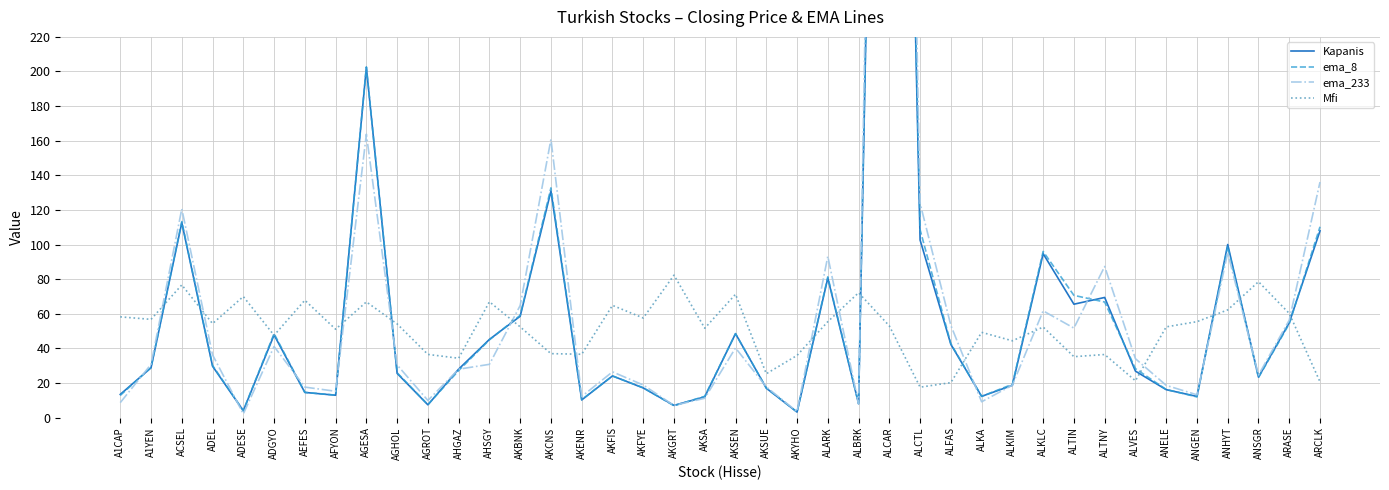

What is the label of the 10th point from the left?

AGHOL